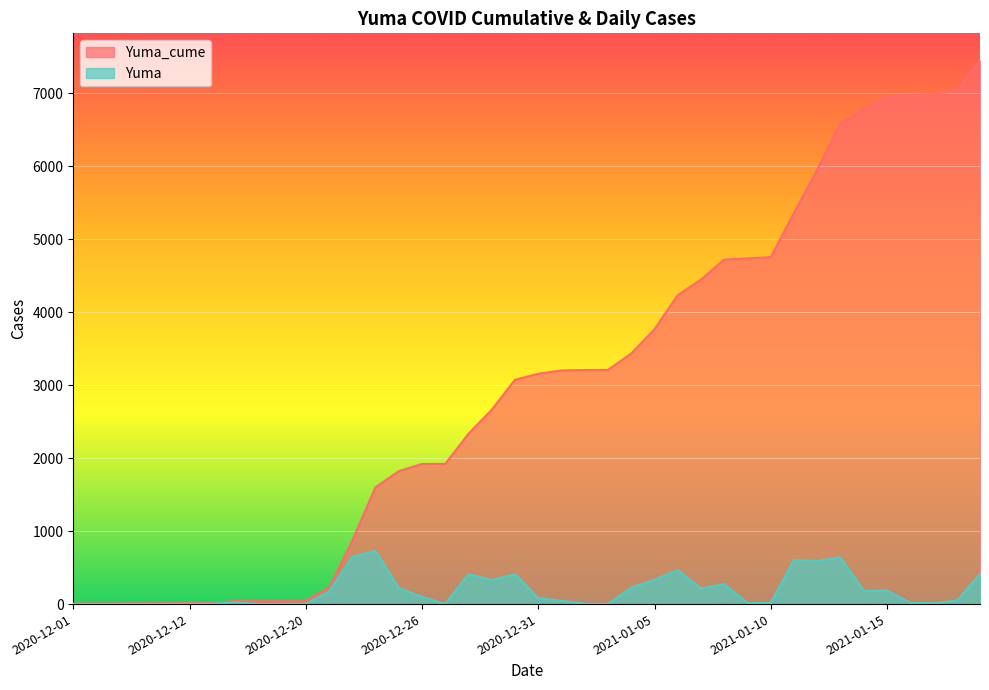

Rank the series at 2021-01-12 from highest to lowest value.

Yuma_cume, Yuma